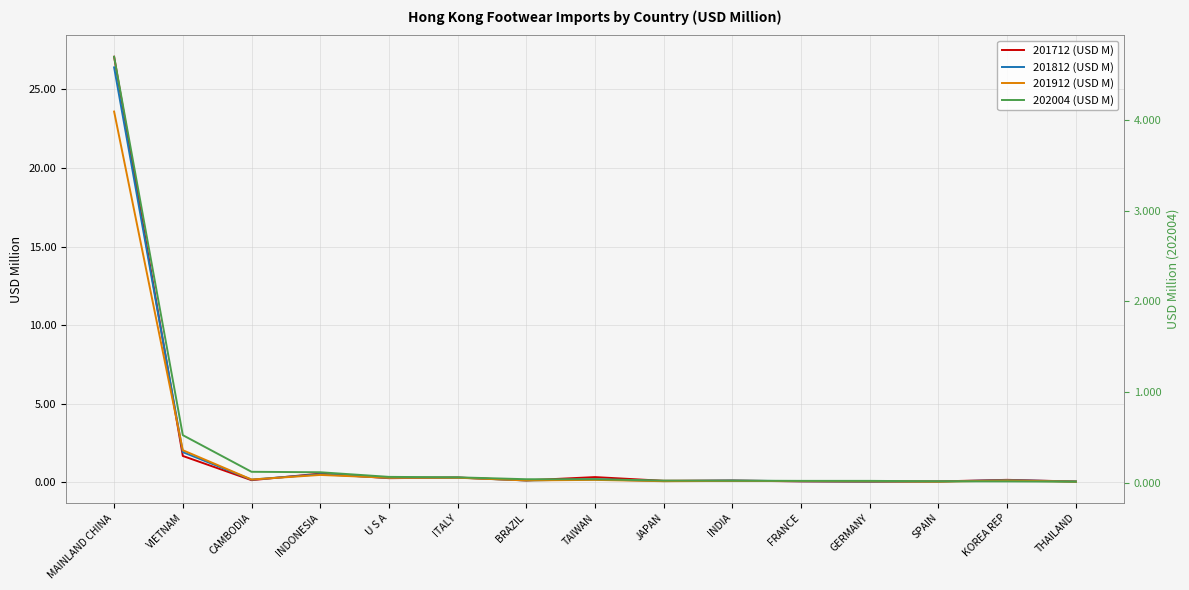

True or false: 201812 (USD M) and 202004 (USD M) intersect in this chart.

False